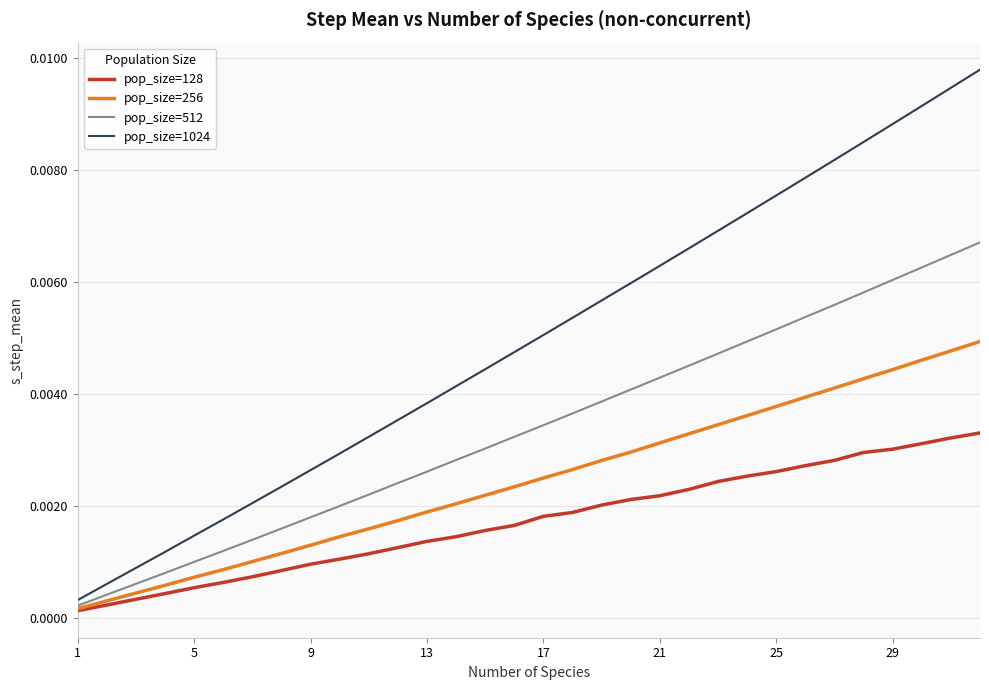

Which series has the largest total across all categories?

pop_size=1024